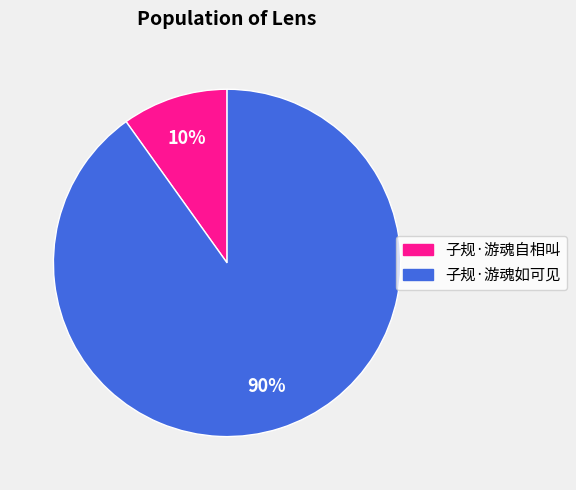

Between 子规·游魂如可见 and 子规·游魂自相叫, which is larger?

子规·游魂如可见